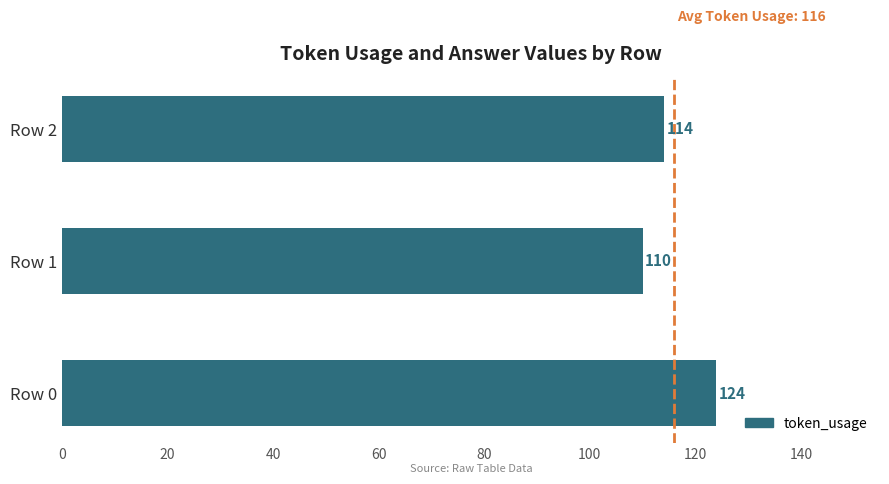

Rank the categories by value from highest to lowest.

Row 0, Row 2, Row 1